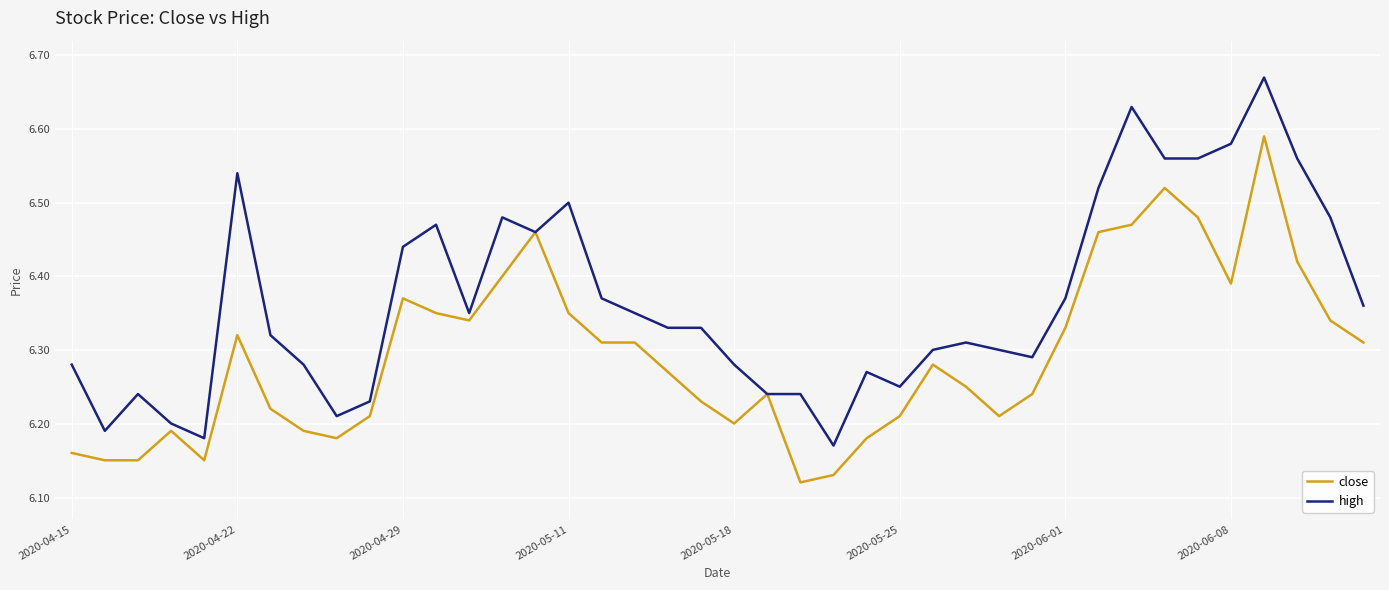

Rank the series by their maximum value, from highest to lowest.

high, close